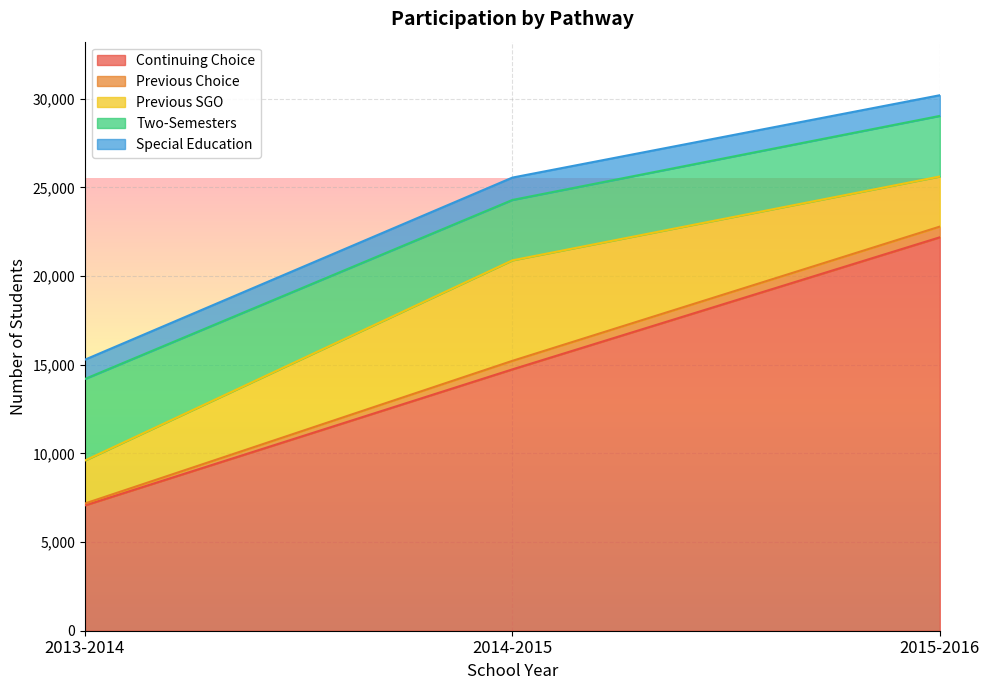

Is it true that Continuing Choice equals 30907 at 2015-2016?

False